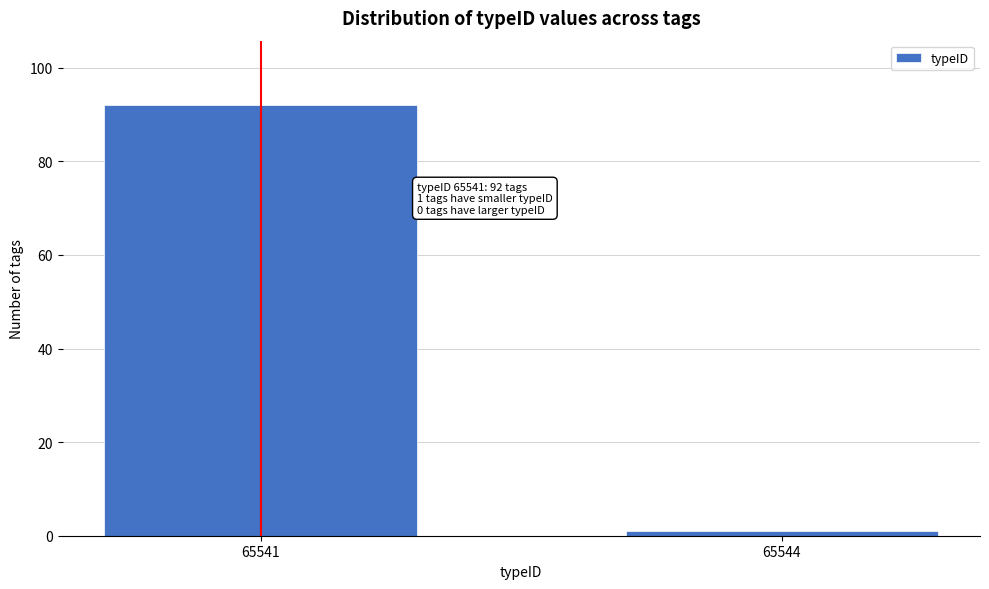

Reading left to right, extract all data points from this chart.

92	1